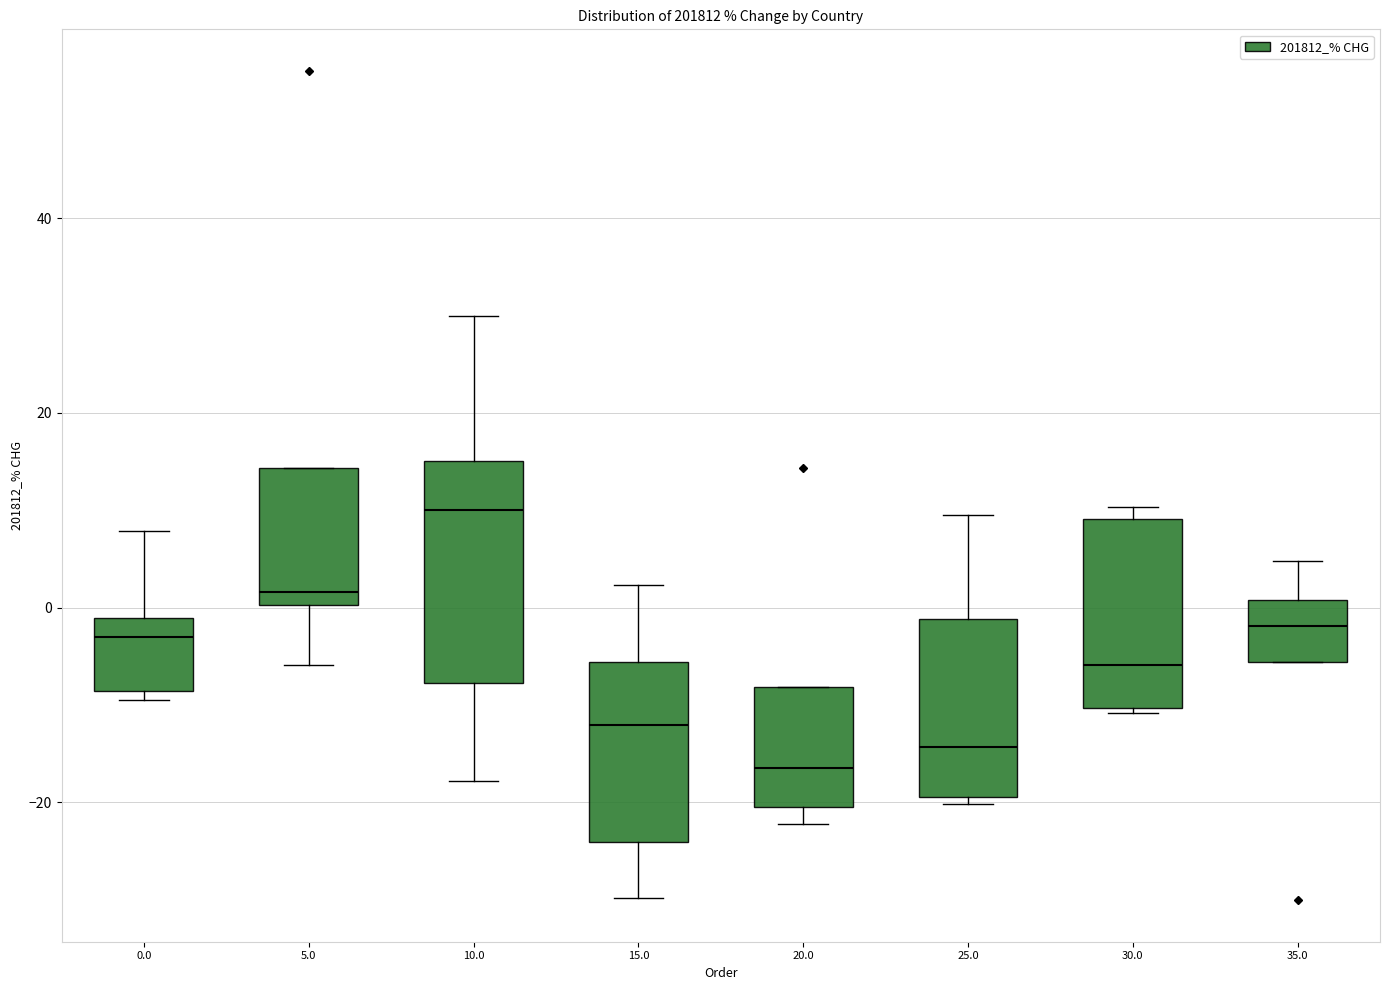

Comparing the boxes themselves (not the whiskers), which one is the tallest?

10.0